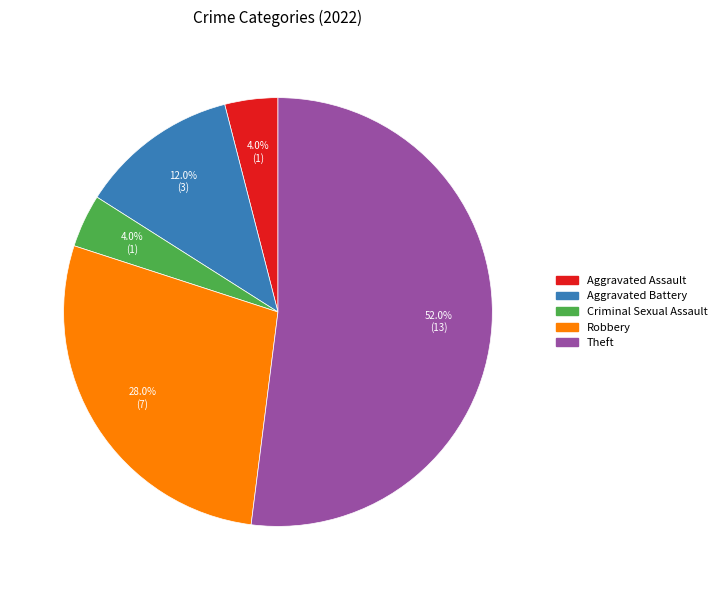

Which category has the biggest portion of the pie?

Theft